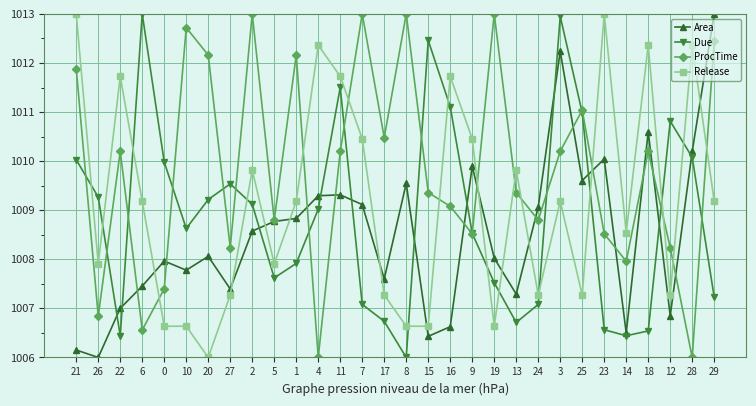

How many interior local valleys does the Area series have?

9